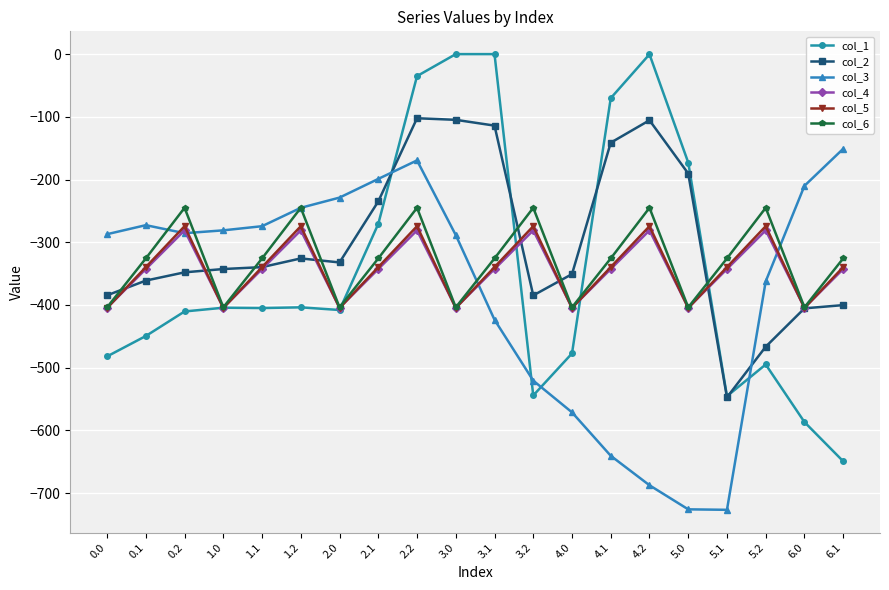

Where do col_3 and col_2 first cross each other?

2.1 and 2.2